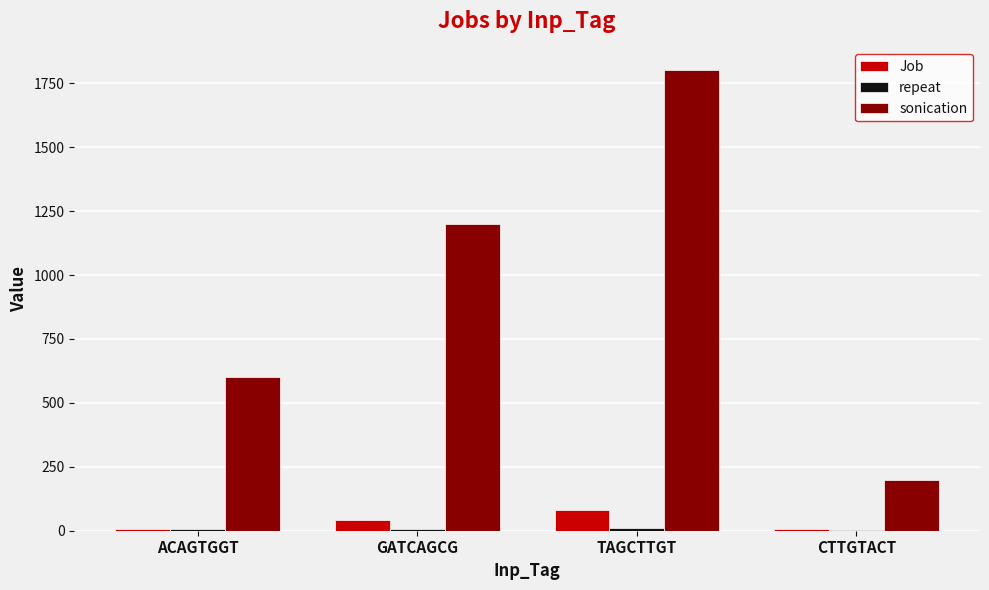

Which series changed the most between GATCAGCG and TAGCTTGT?

sonication